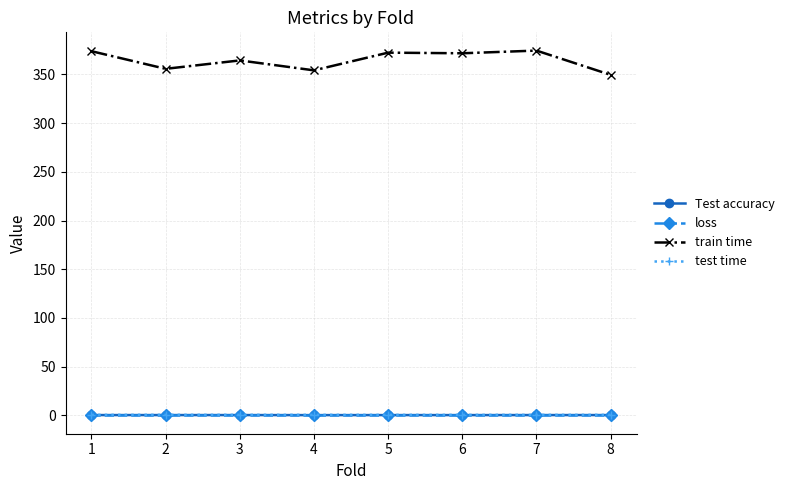

The value of train time at 7 is 374.3. True or false?

True